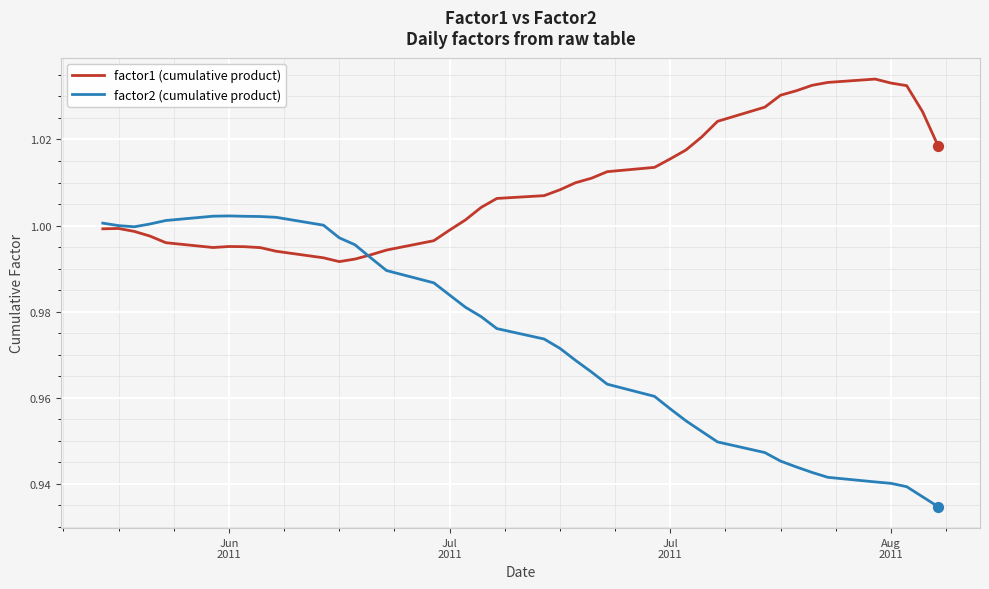

At how many categories does at least one series exceed 0?

40